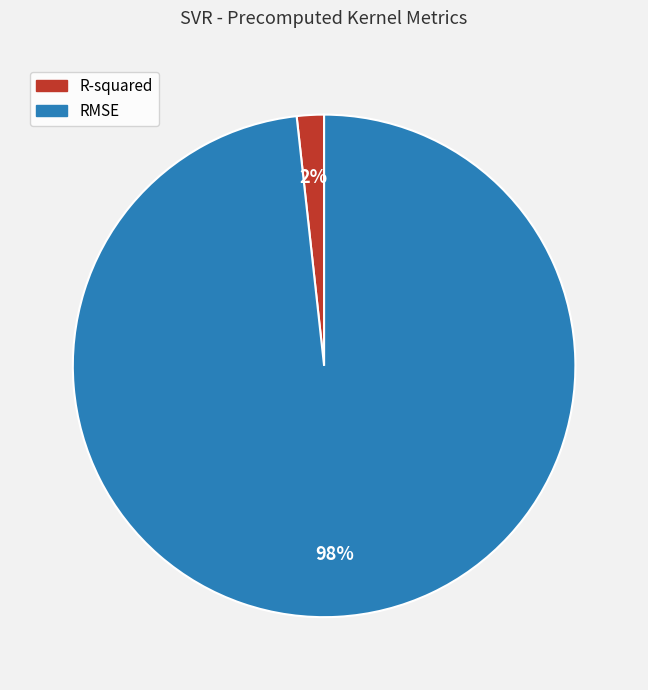

What percentage is the R-squared slice, to the nearest percent?

2%